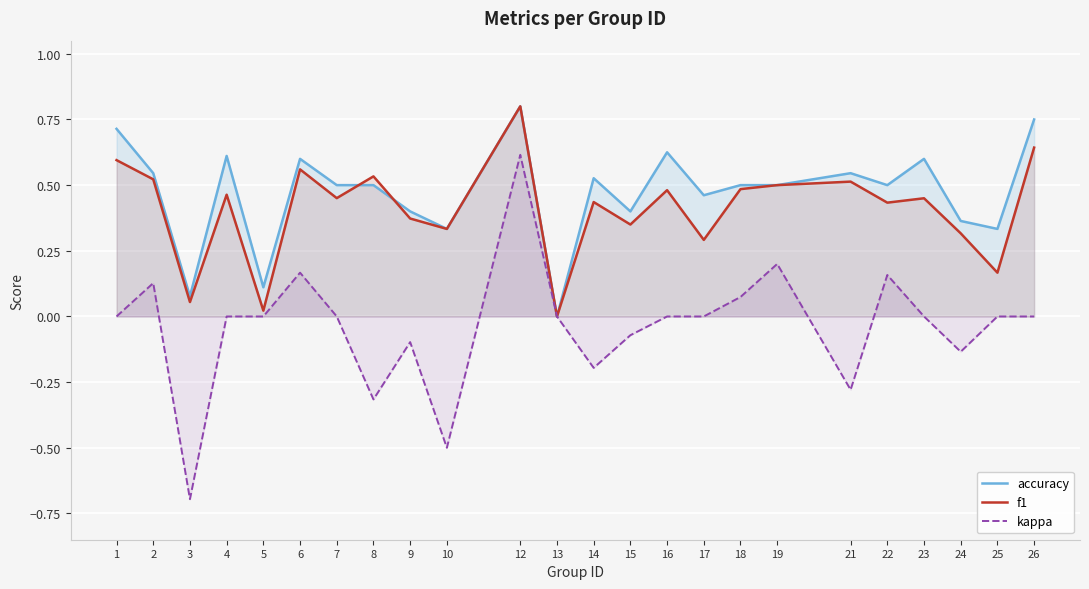

At which category does the chart reach its peak across all series?

12